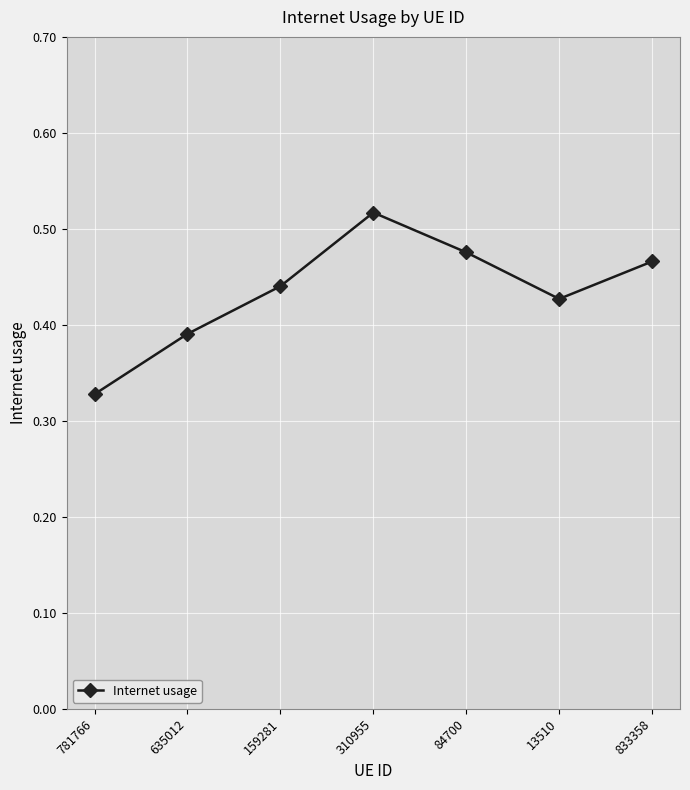

The chart shows a value of 0.2 at 833358. True or false?

False